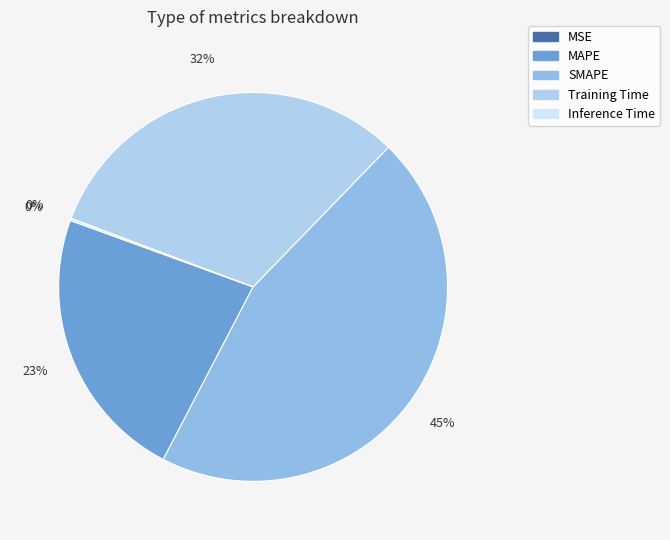

To the nearest percent, what portion does MAPE represent?

23%